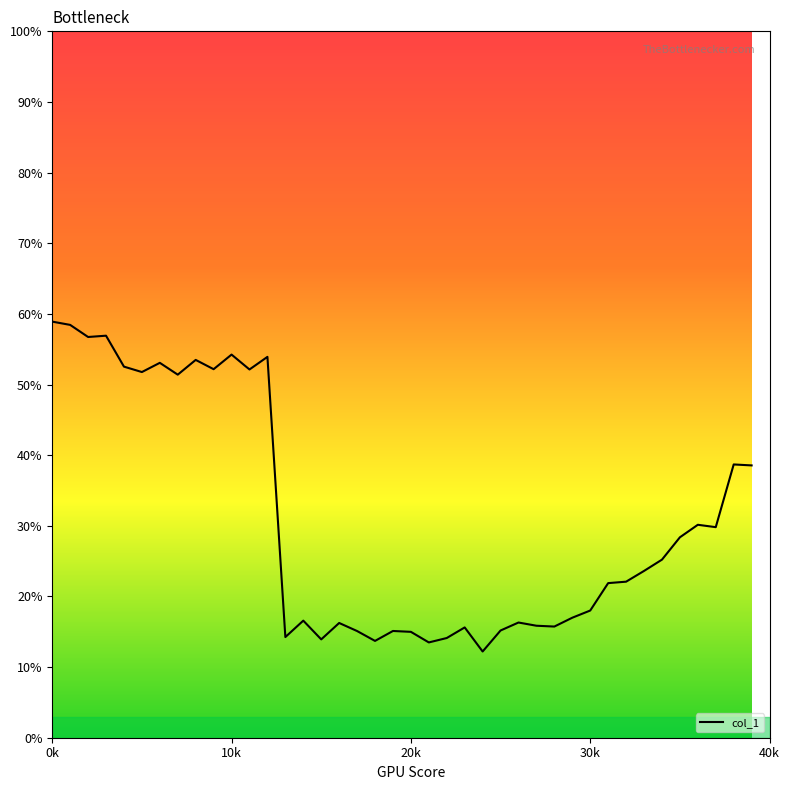

What is the average value?

30.9